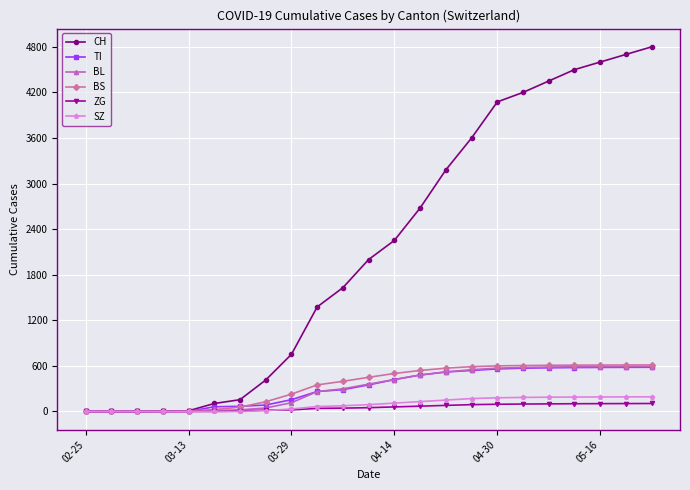

What is the difference between the maximum and second lowest values in the CH series?

4800